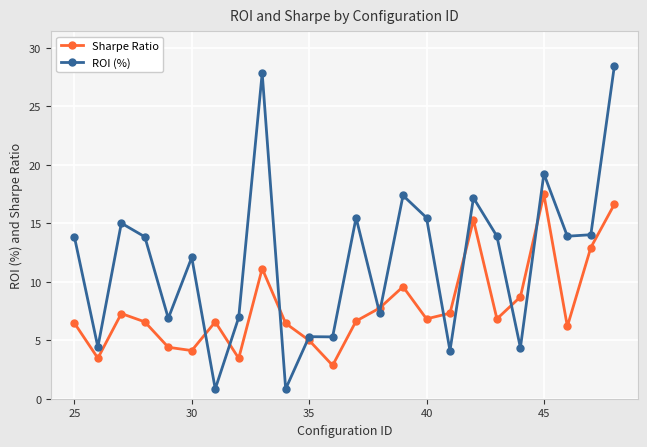

List the series in order of their peak value, lowest first.

Sharpe Ratio, ROI (%)